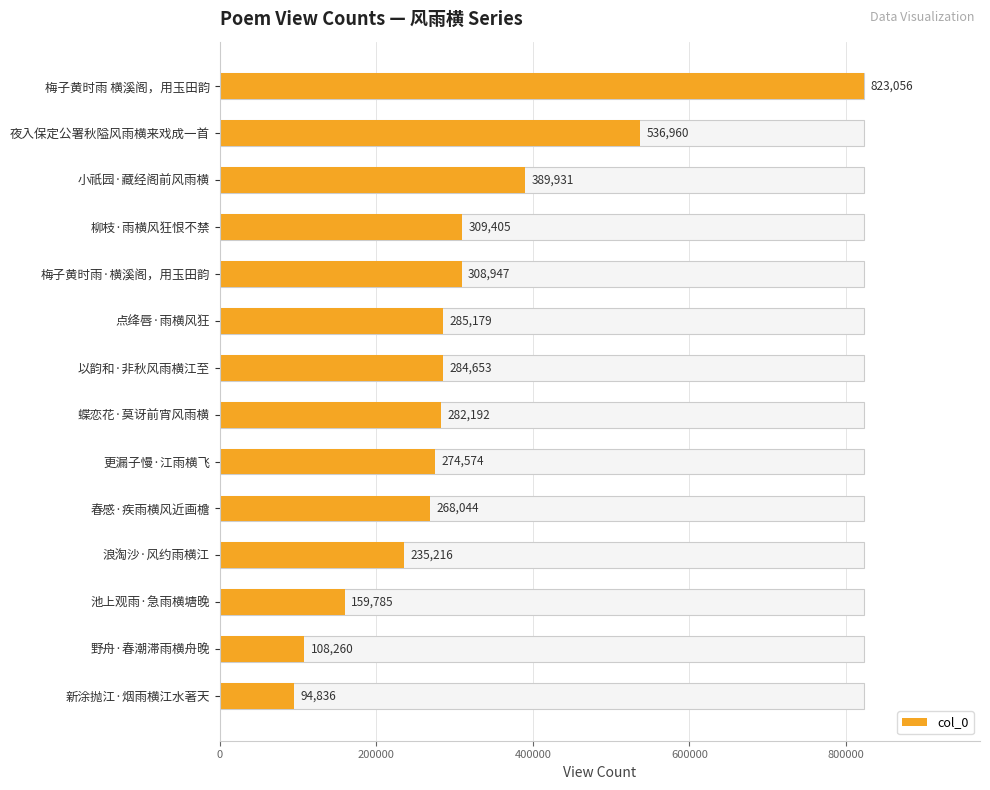

How many values exceed 284653?

6